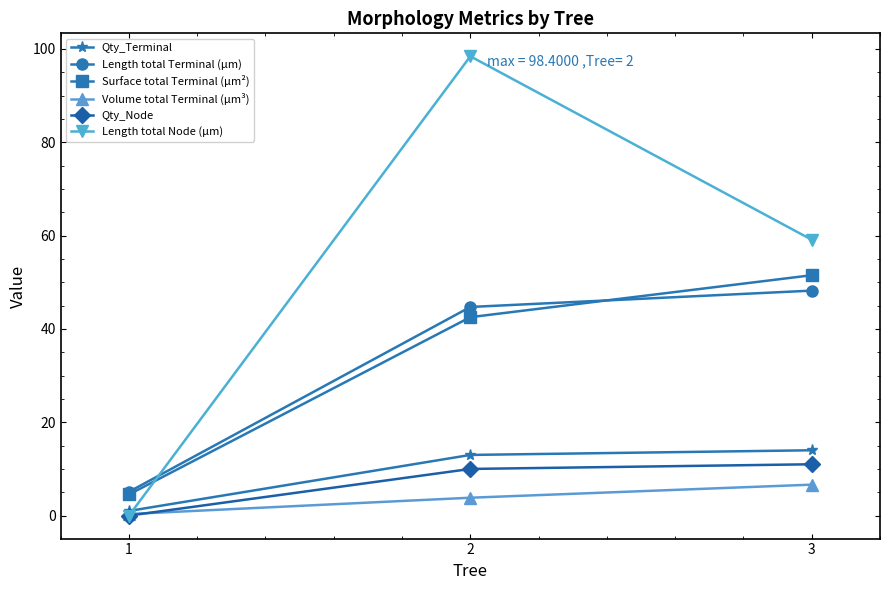

True or false: Surface total Terminal (µm²) has a value of 4.5 at 1.

True